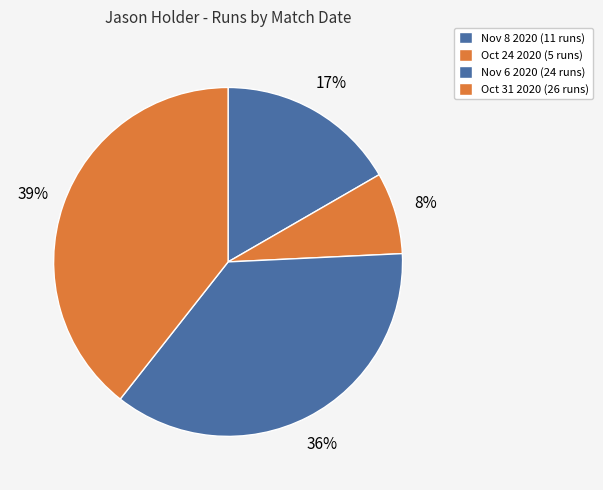

To the nearest percent, what is the combined percentage of Nov 6 2020 and Oct 31 2020?

76%